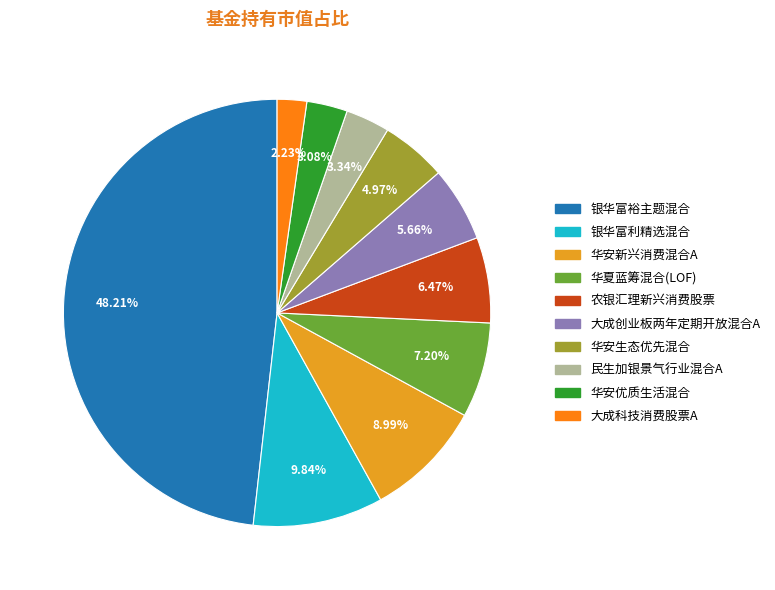

Does any single category account for the majority?

No